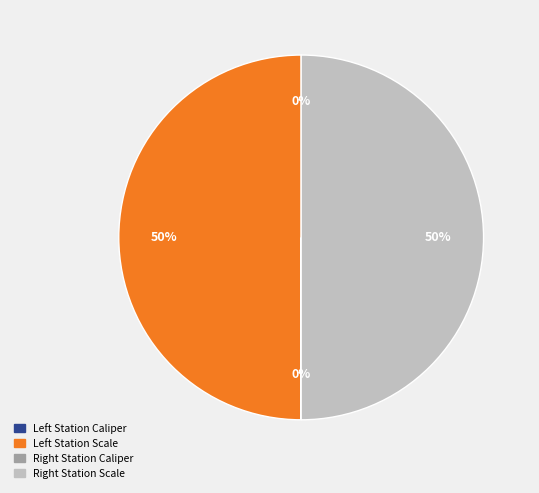

To the nearest percent, what is the difference between the largest and smallest slice percentages?

50%